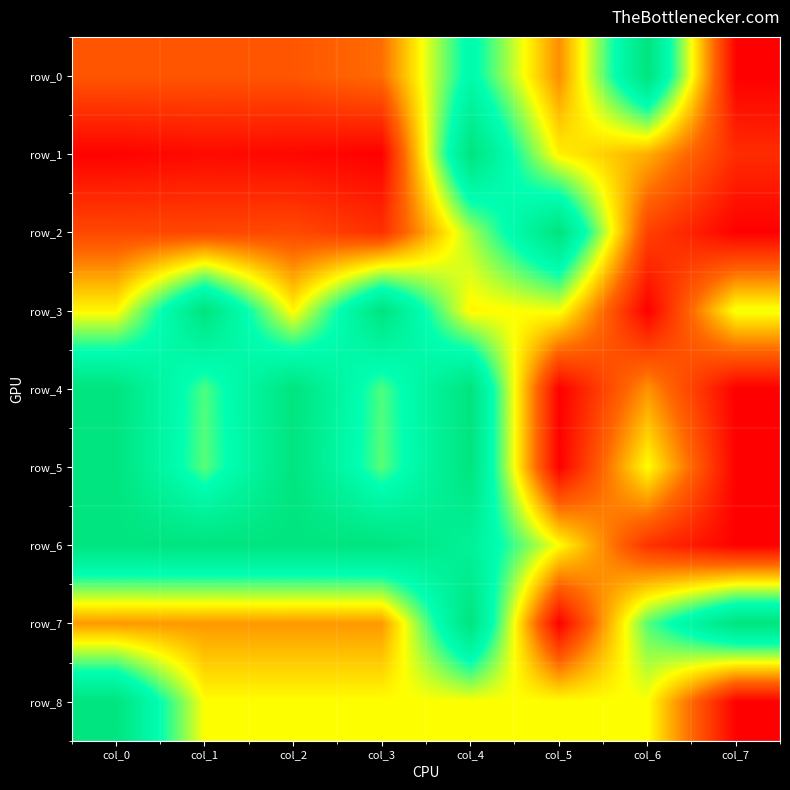

Which series has the largest total across all categories?

row_6